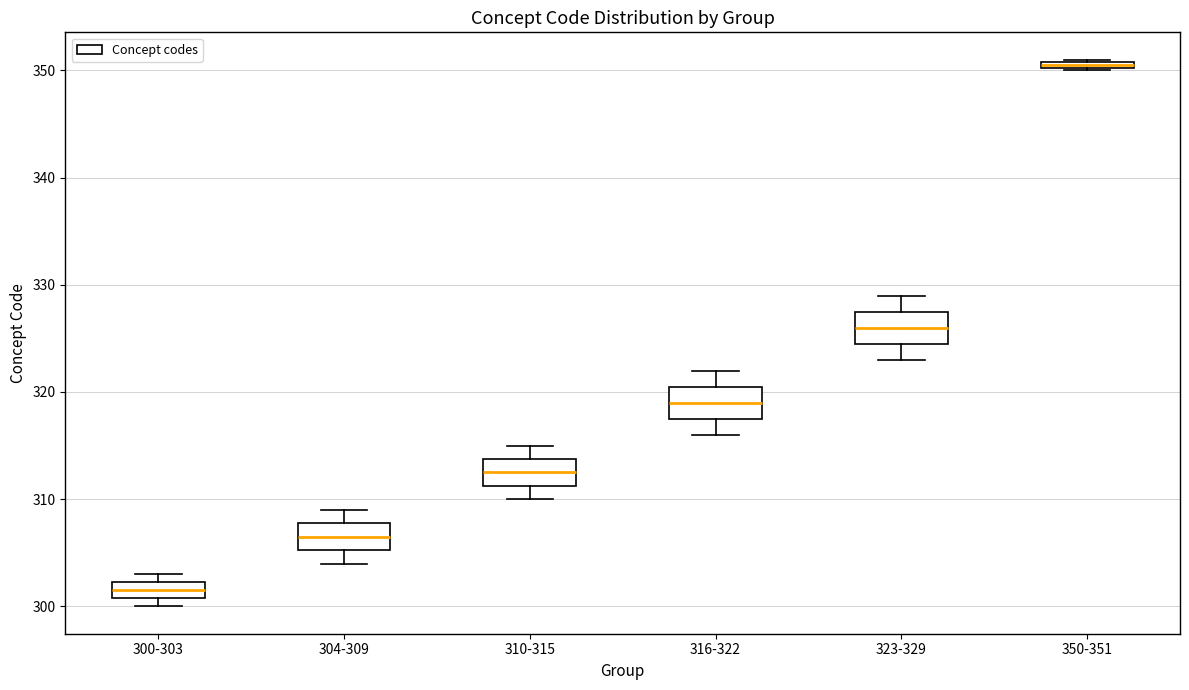

Where is the lower edge of the box for 350-351 on the y-axis? The values are not printed on the chart, so give them approximately, as read against the axis.

350